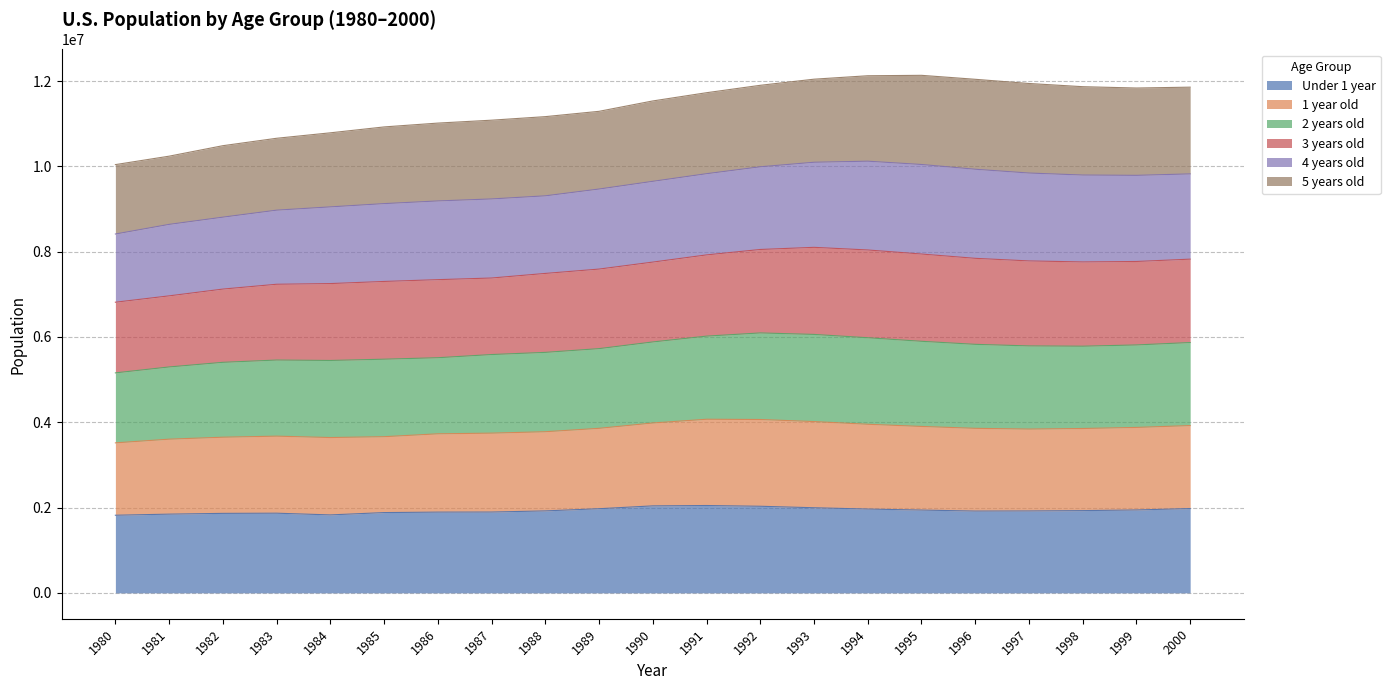

What is the total value across all series at 1994?

12125182